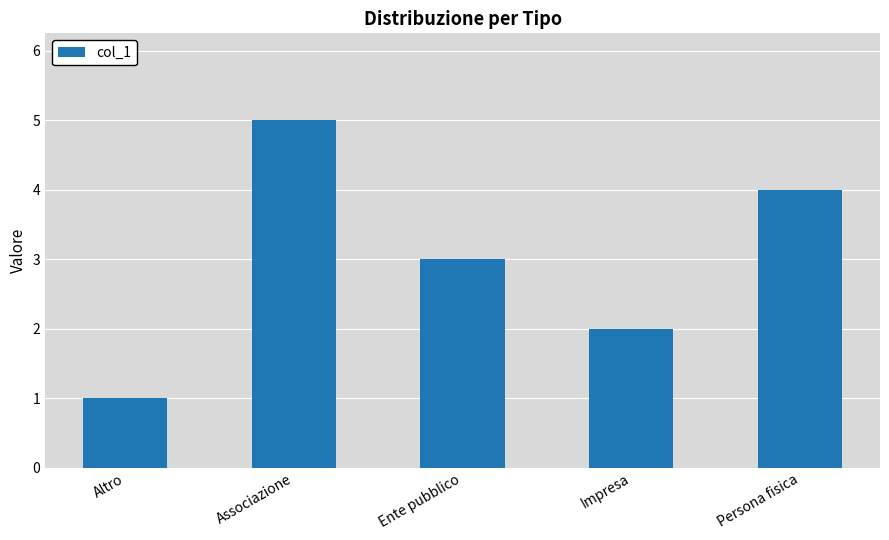

Reading left to right, transcribe all the data shown in this chart.

1	5	3	2	4